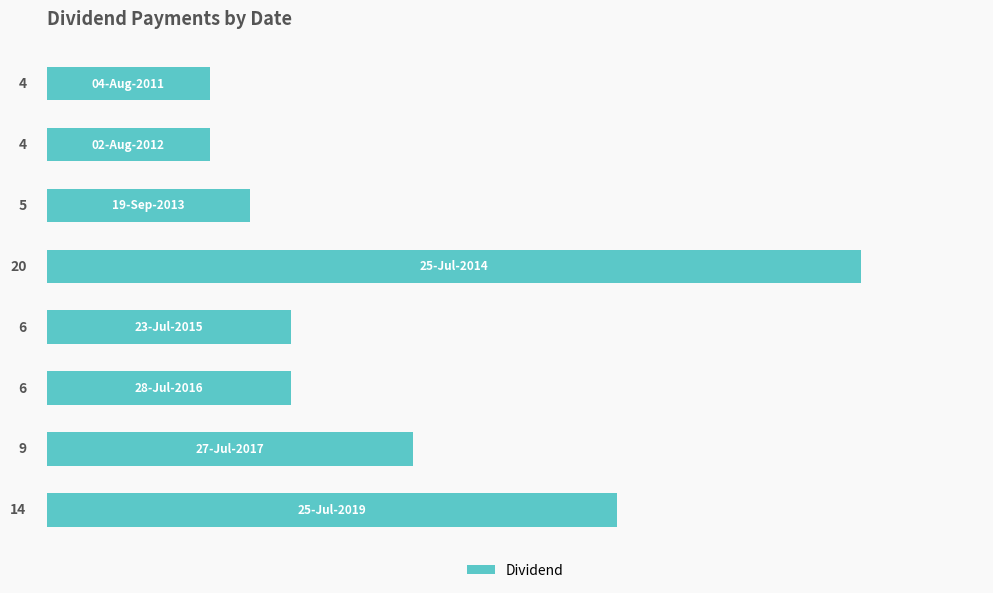

What is the greatest value displayed?

20